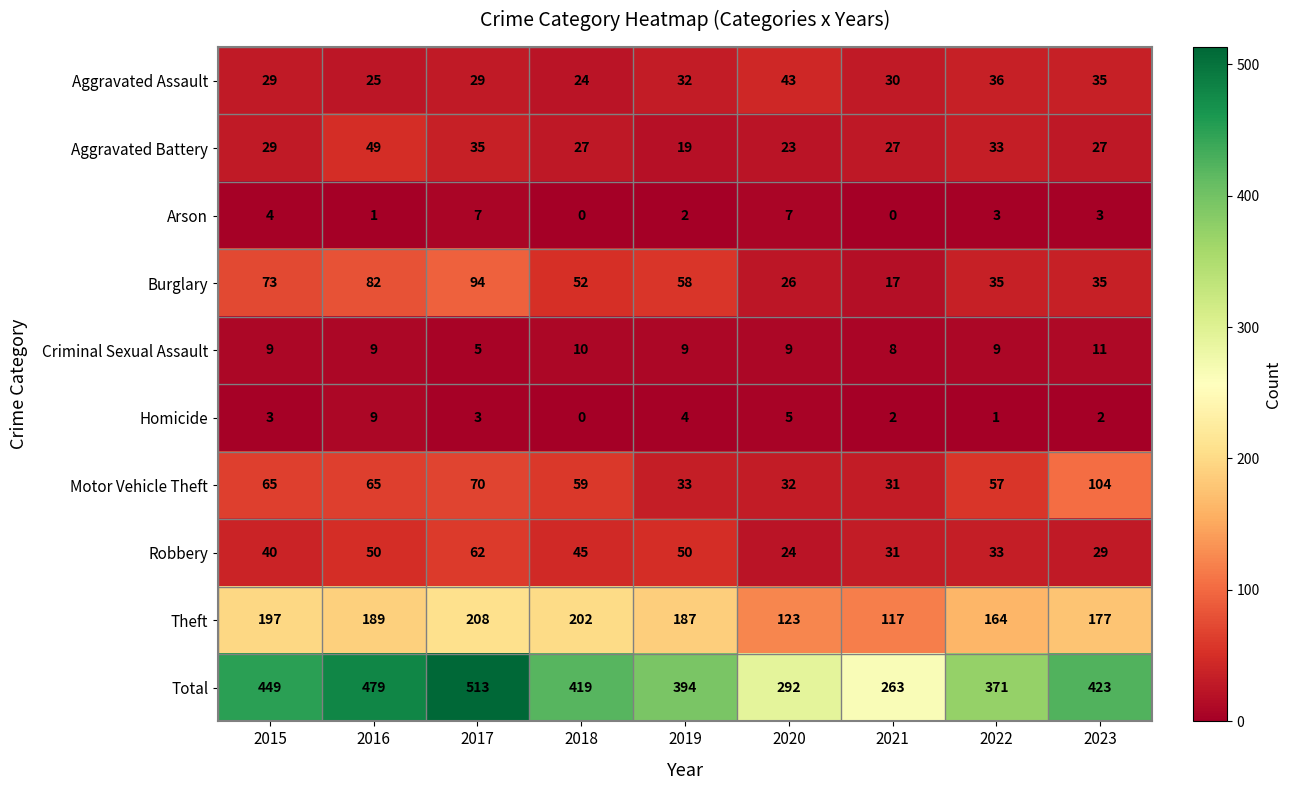

Which series changed the most between 2020 and 2023?

Total